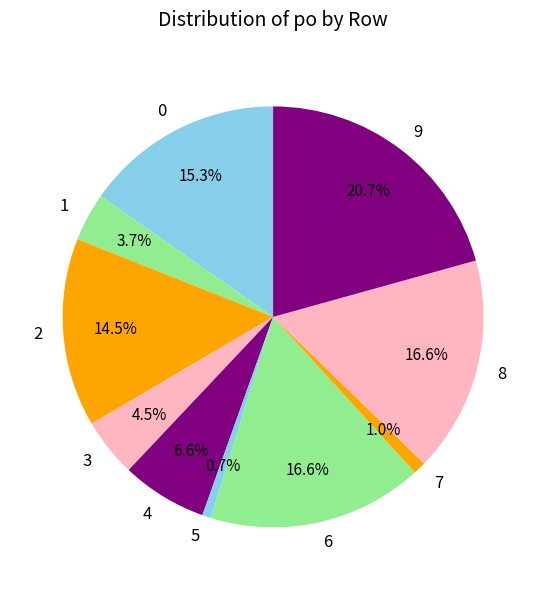

Is it true that 6 is 17% of the pie?

True